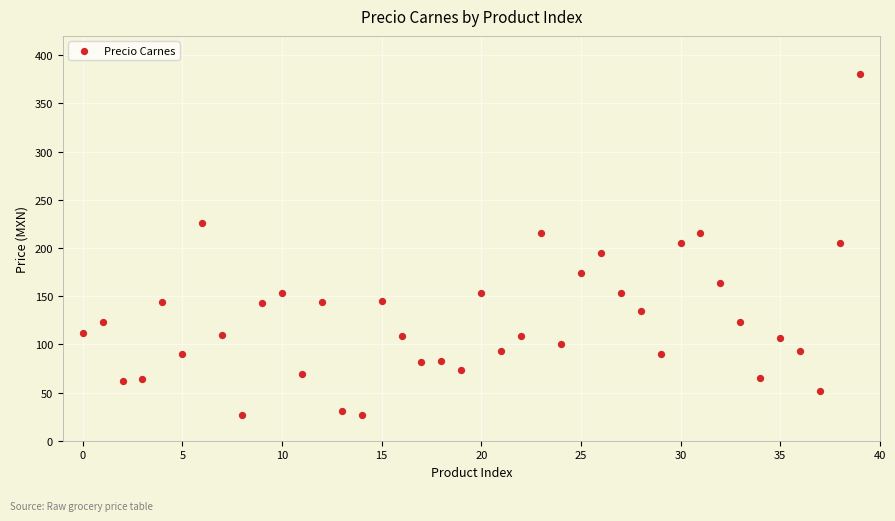

What is the range of Y values (max minus min)?

353.0